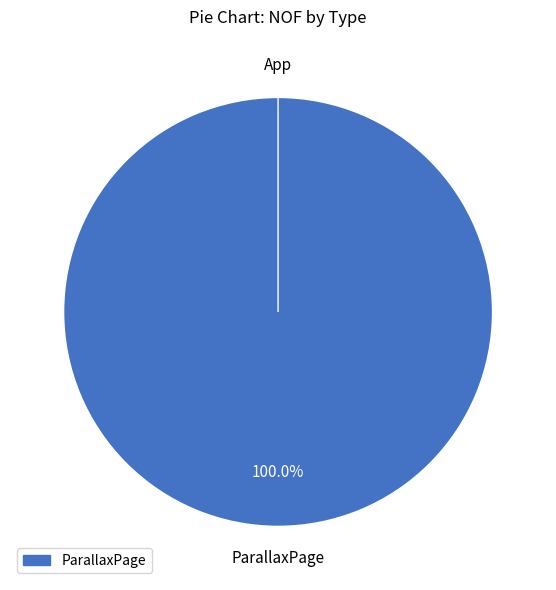

True or false: ParallaxPage accounts for 100% of the total.

True